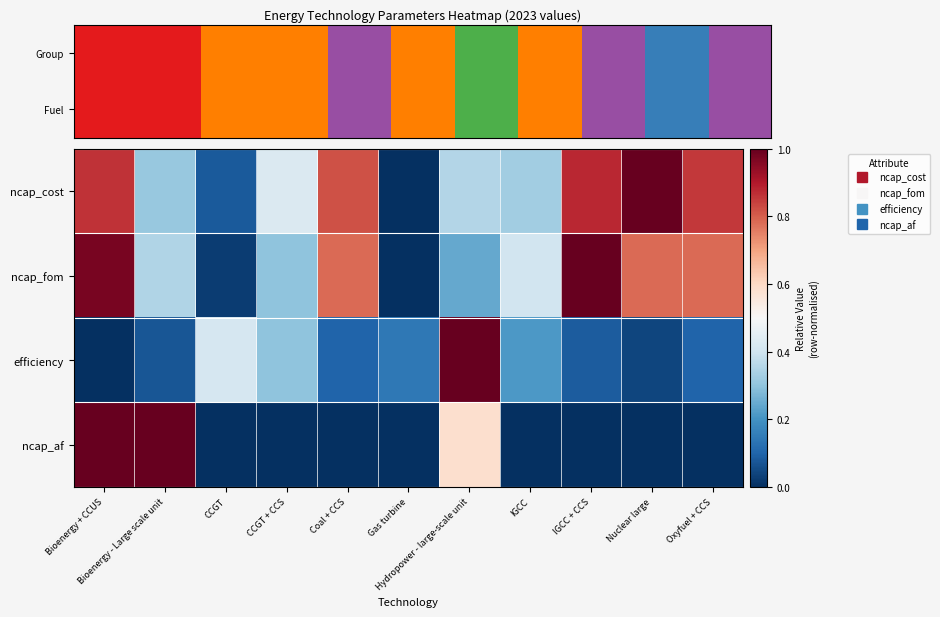

Reading right to left, transcribe all the data shown in this chart.

ncap_cost: Oxyfuel + CCS=0.9	Nuclear large=1.0	IGCC + CCS=0.9	IGCC=0.3	Hydropower - large-scale unit=0.4	Gas turbine=0.0	Coal + CCS=0.8	CCGT + CCS=0.4	CCGT=0.1	Bioenergy - Large scale unit=0.3	Bioenergy + CCUS=0.9
ncap_fom: Oxyfuel + CCS=0.8	Nuclear large=0.8	IGCC + CCS=1.0	IGCC=0.4	Hydropower - large-scale unit=0.2	Gas turbine=0.0	Coal + CCS=0.8	CCGT + CCS=0.3	CCGT=0.0	Bioenergy - Large scale unit=0.4	Bioenergy + CCUS=1.0
efficiency: Oxyfuel + CCS=0.1	Nuclear large=0.0	IGCC + CCS=0.1	IGCC=0.2	Hydropower - large-scale unit=1.0	Gas turbine=0.1	Coal + CCS=0.1	CCGT + CCS=0.3	CCGT=0.4	Bioenergy - Large scale unit=0.1	Bioenergy + CCUS=0.0
ncap_af: Oxyfuel + CCS=0.0	Nuclear large=0.0	IGCC + CCS=0.0	IGCC=0.0	Hydropower - large-scale unit=0.6	Gas turbine=0.0	Coal + CCS=0.0	CCGT + CCS=0.0	CCGT=0.0	Bioenergy - Large scale unit=1.0	Bioenergy + CCUS=1.0